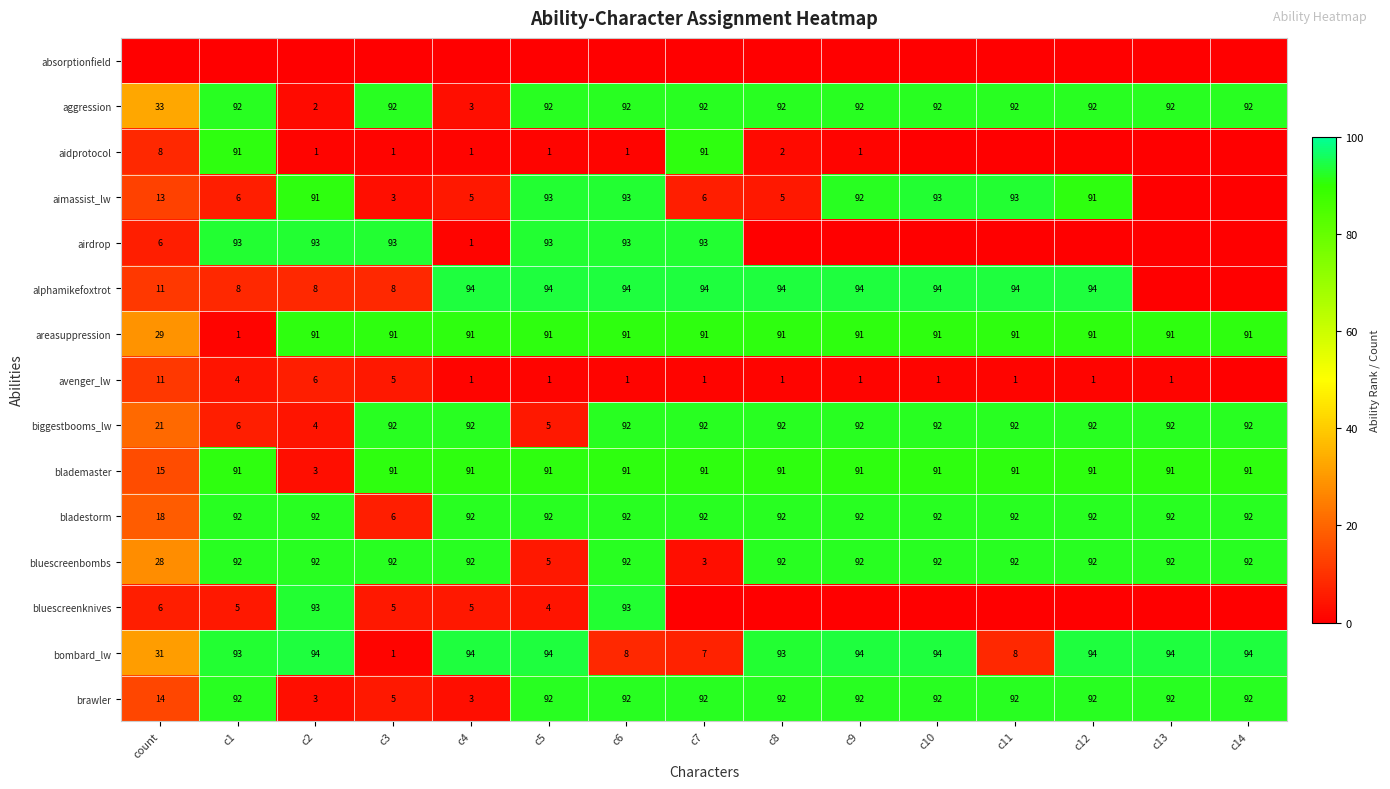

What is the sum of the aggression values at c5 and c10?

184